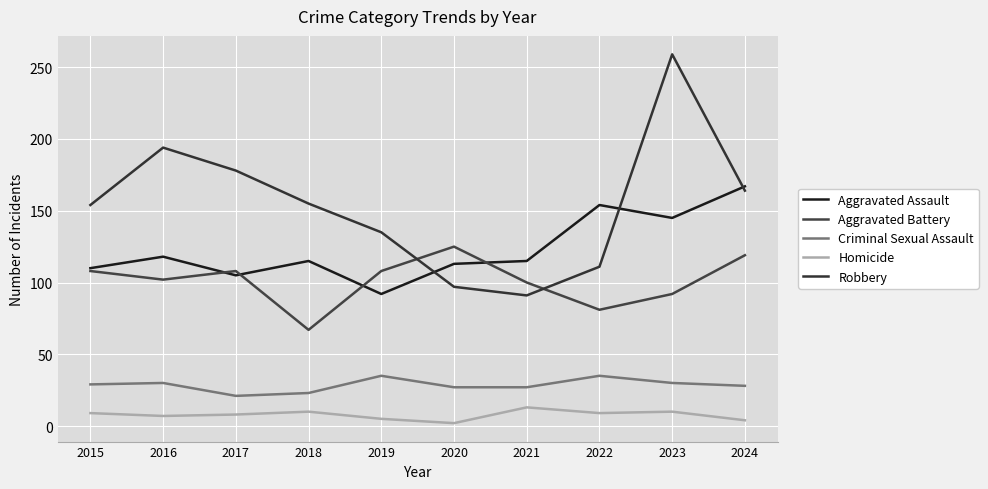

Does the chart display data point markers on the line(s)?

No